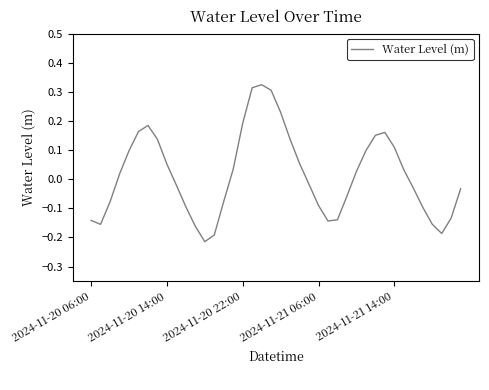

What is the difference between the maximum and minimum values?

0.5